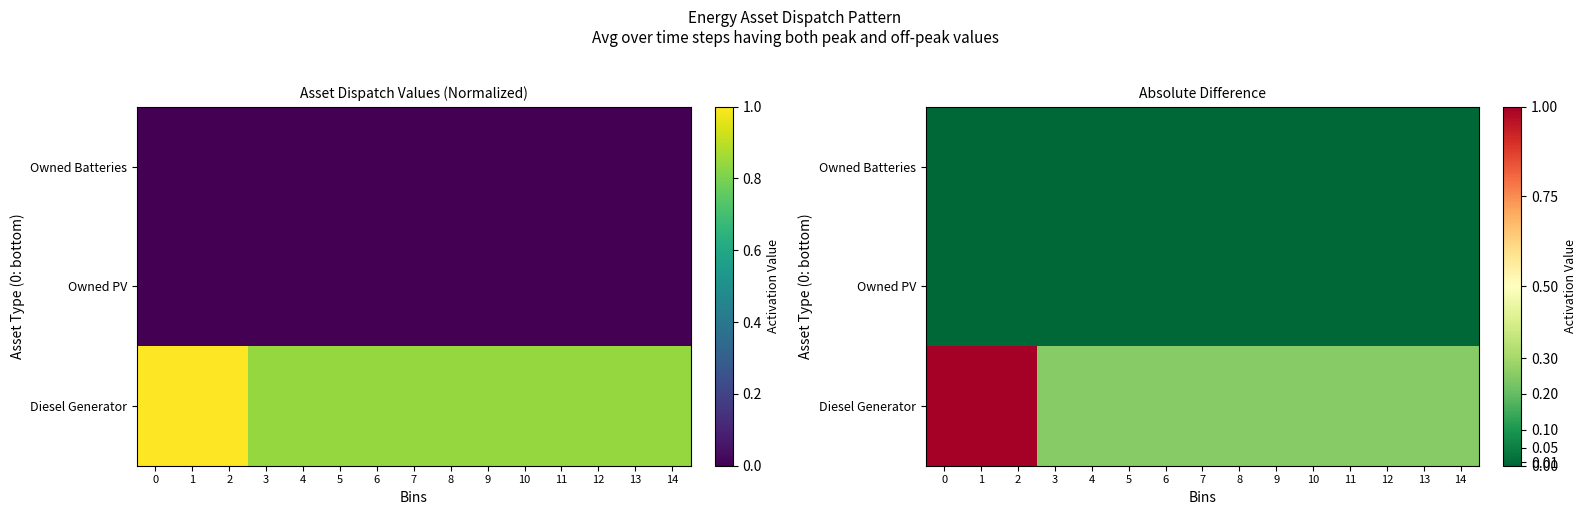

Is the value of Owned Batteries at 0 greater than the value of Diesel Generator at 2?

No